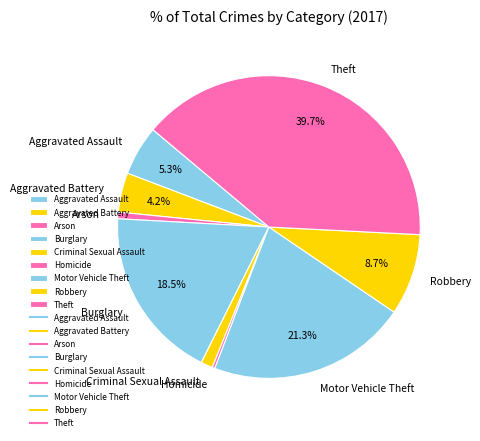

Which category has the biggest portion of the pie?

Theft